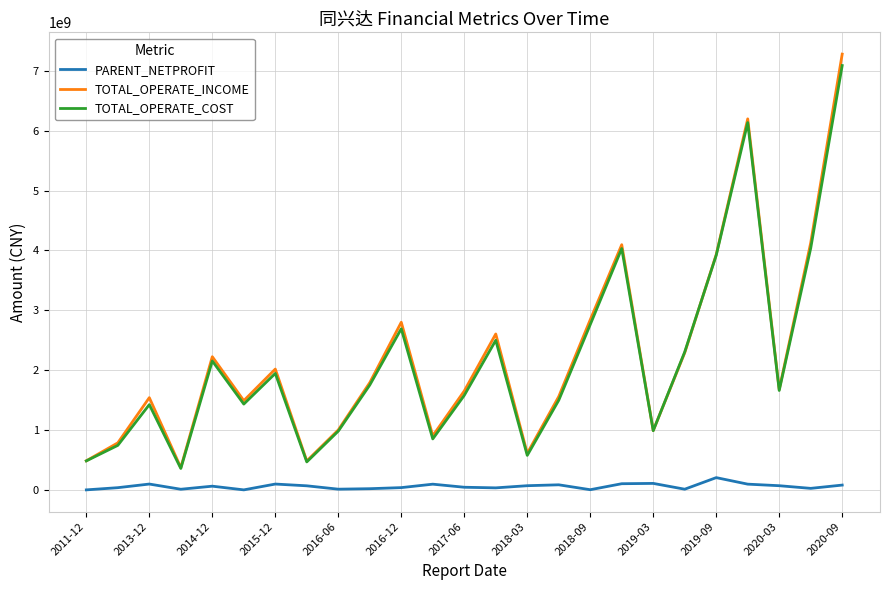

True or false: PARENT_NETPROFIT and TOTAL_OPERATE_COST intersect in this chart.

False